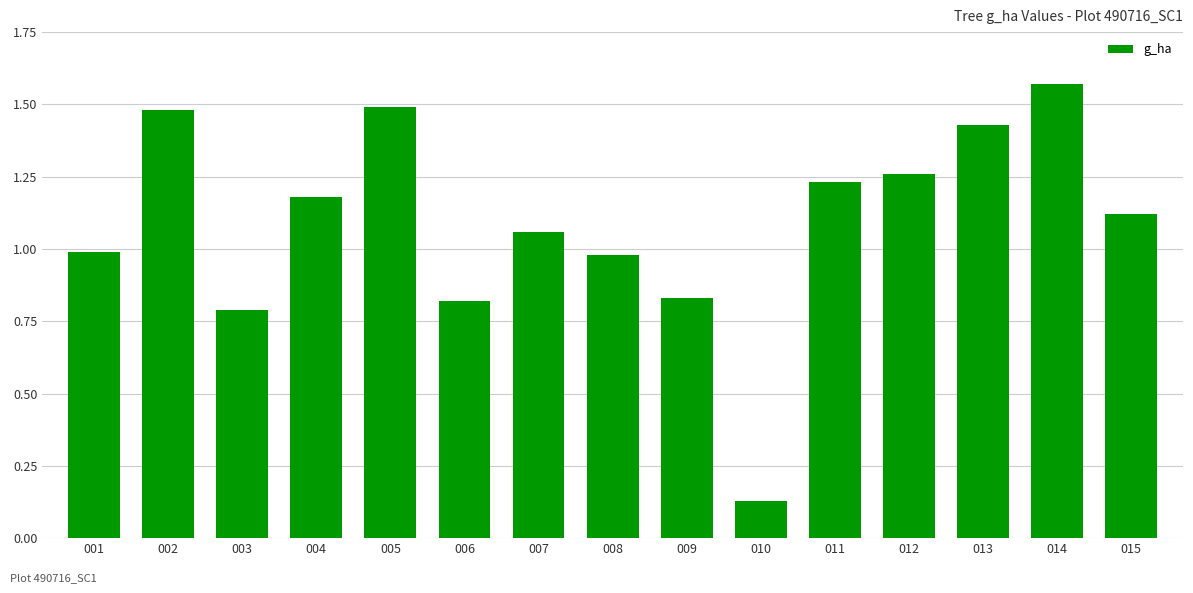

At which label is the value closest to 0?

010